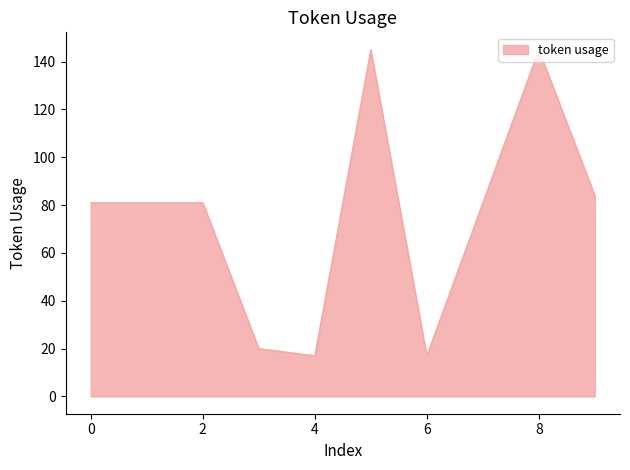

What is the difference between the maximum and minimum values?

128